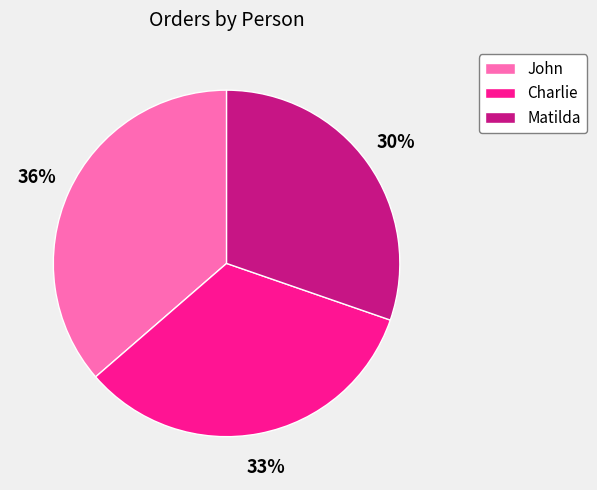

How many slices are in this pie chart?

3